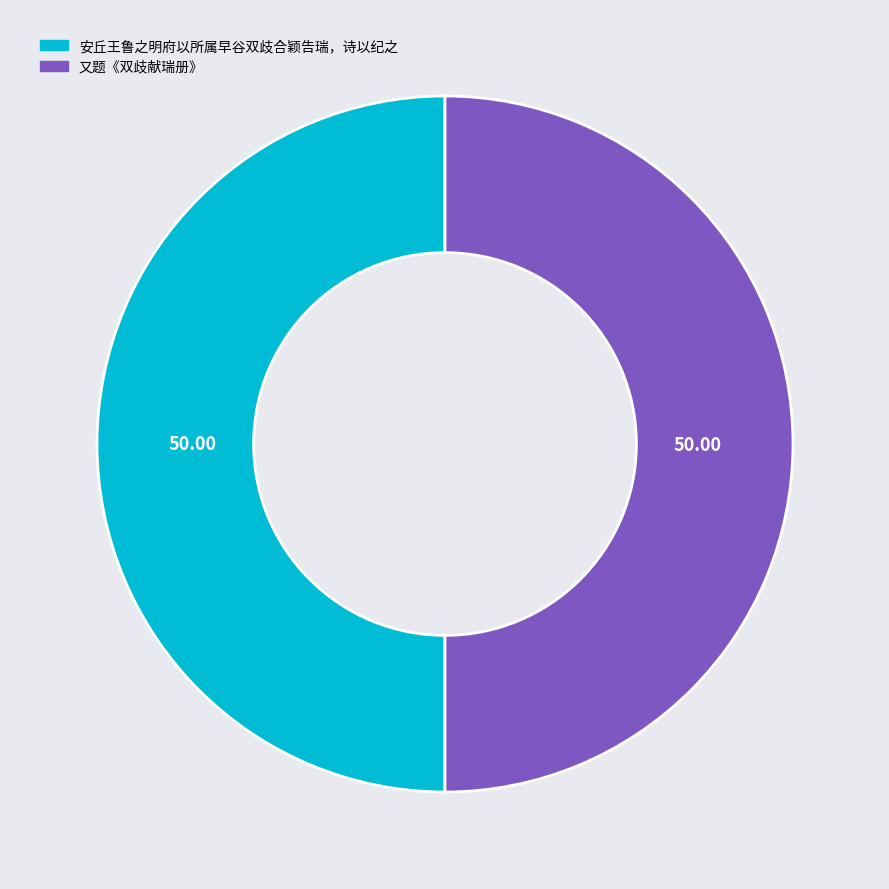

What is the ratio of the value at 安丘王鲁之明府以所属早谷双歧合颖告瑞，诗以纪之 to the value at 又题《双歧献瑞册》?

1.0